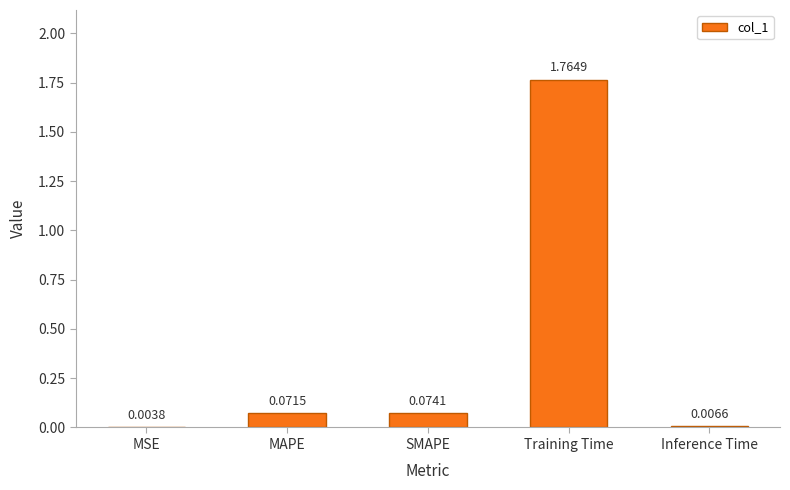

Which label corresponds to the largest value in the chart?

Training Time